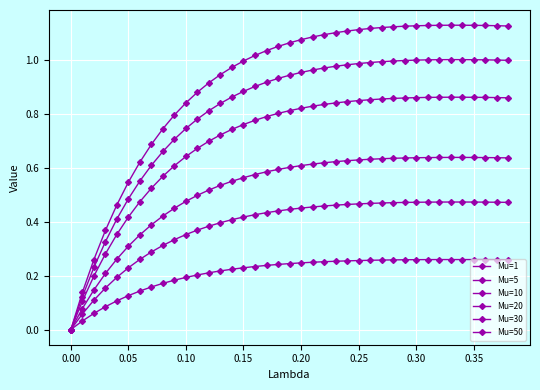

How many values in the Mu=10 series exceed 0?

38